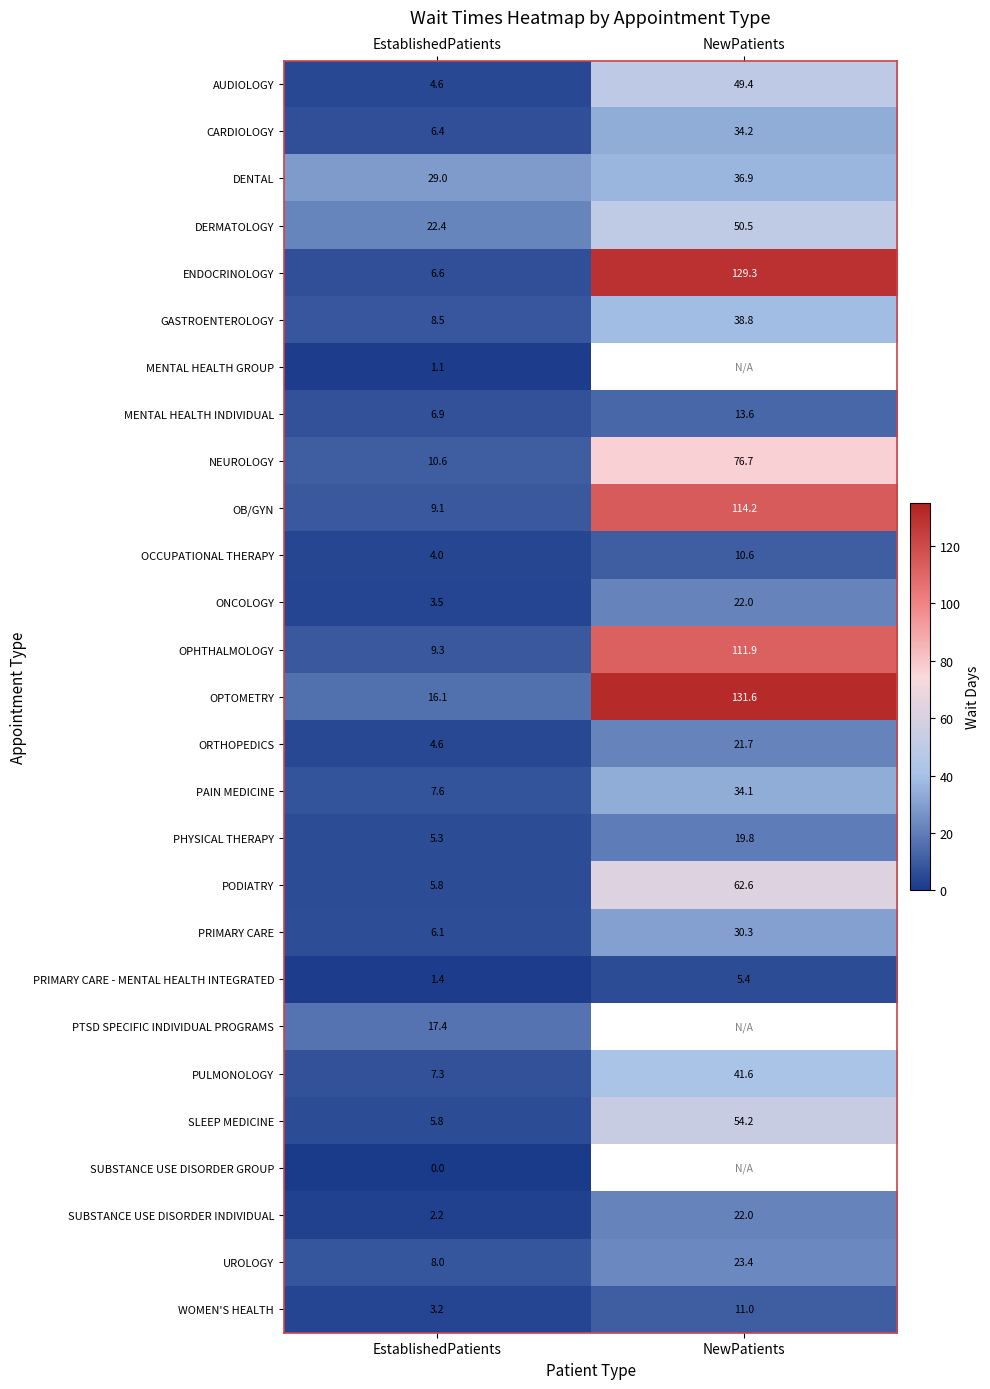

The OCCUPATIONAL THERAPY series shows 10.6 at NewPatients. True or false?

True